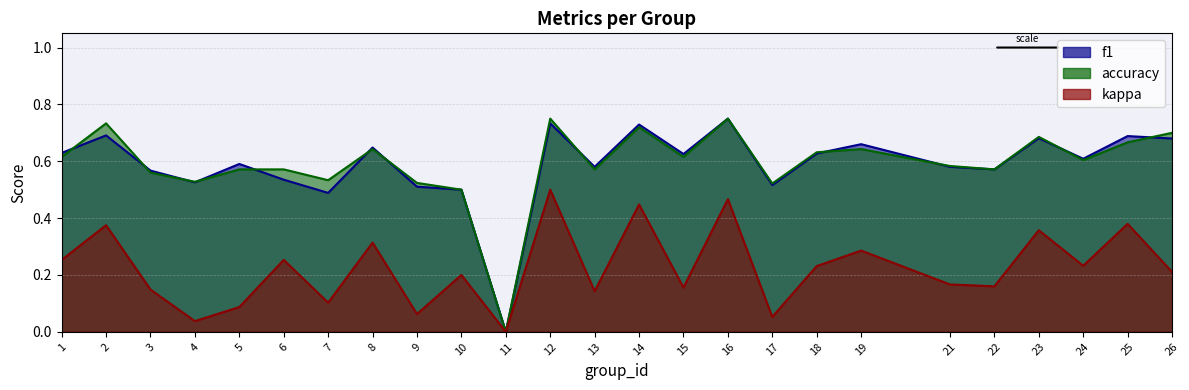

In kappa, how many points are lower than both neighbors (excluding endpoints)?

9